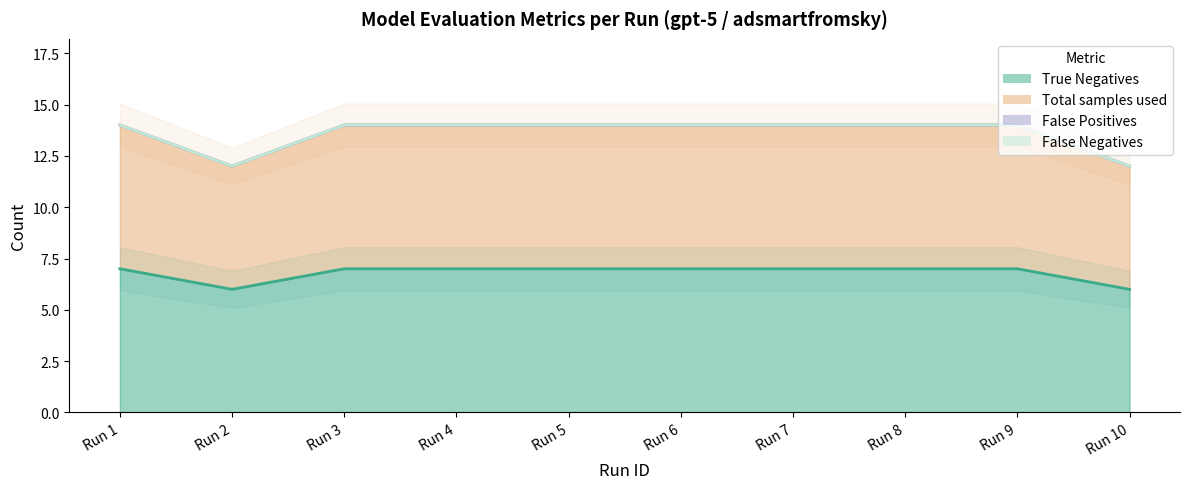

True or false: Total samples used and True Negatives cross at least once.

False